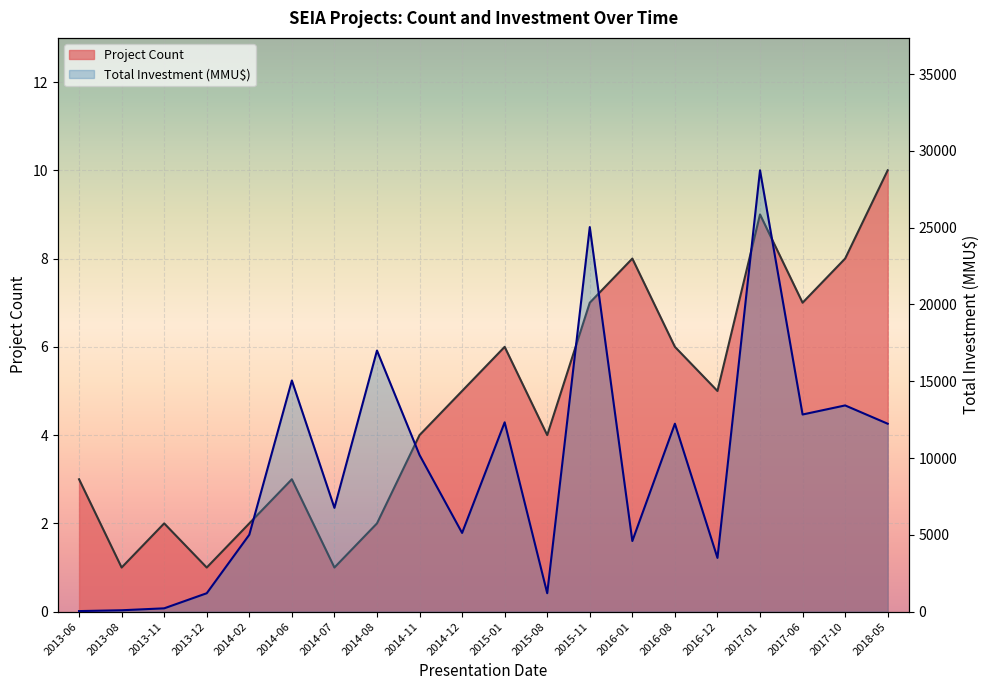

Which label corresponds to the largest value in the chart?

2017-01